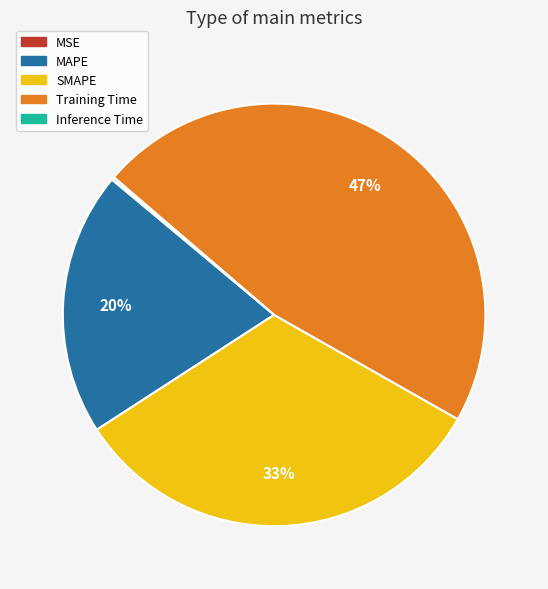

What percentage is the SMAPE slice, to the nearest percent?

33%